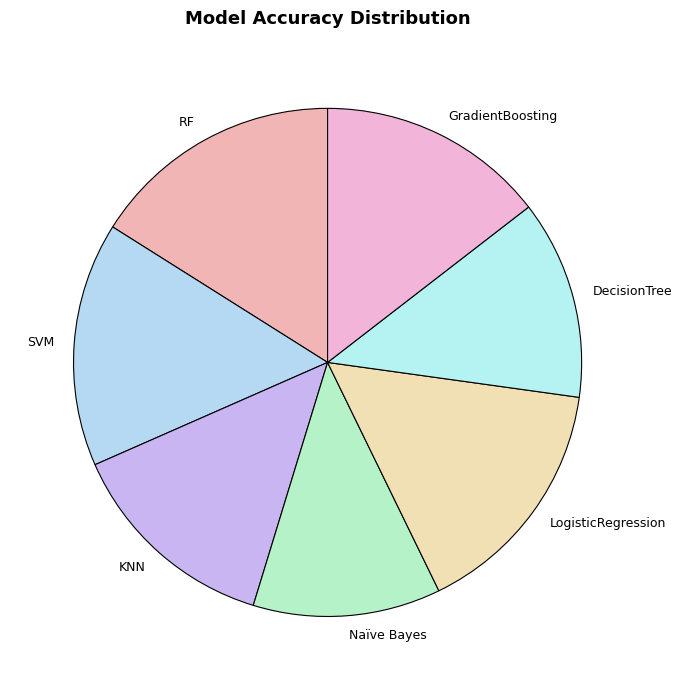

Does GradientBoosting account for over 50% of the chart?

No